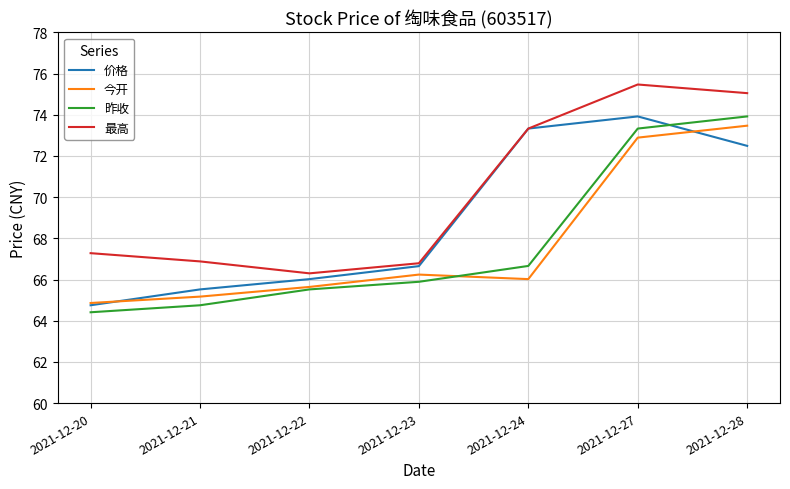

Is it true that 最高 equals 66.3 at 2021-12-22?

True